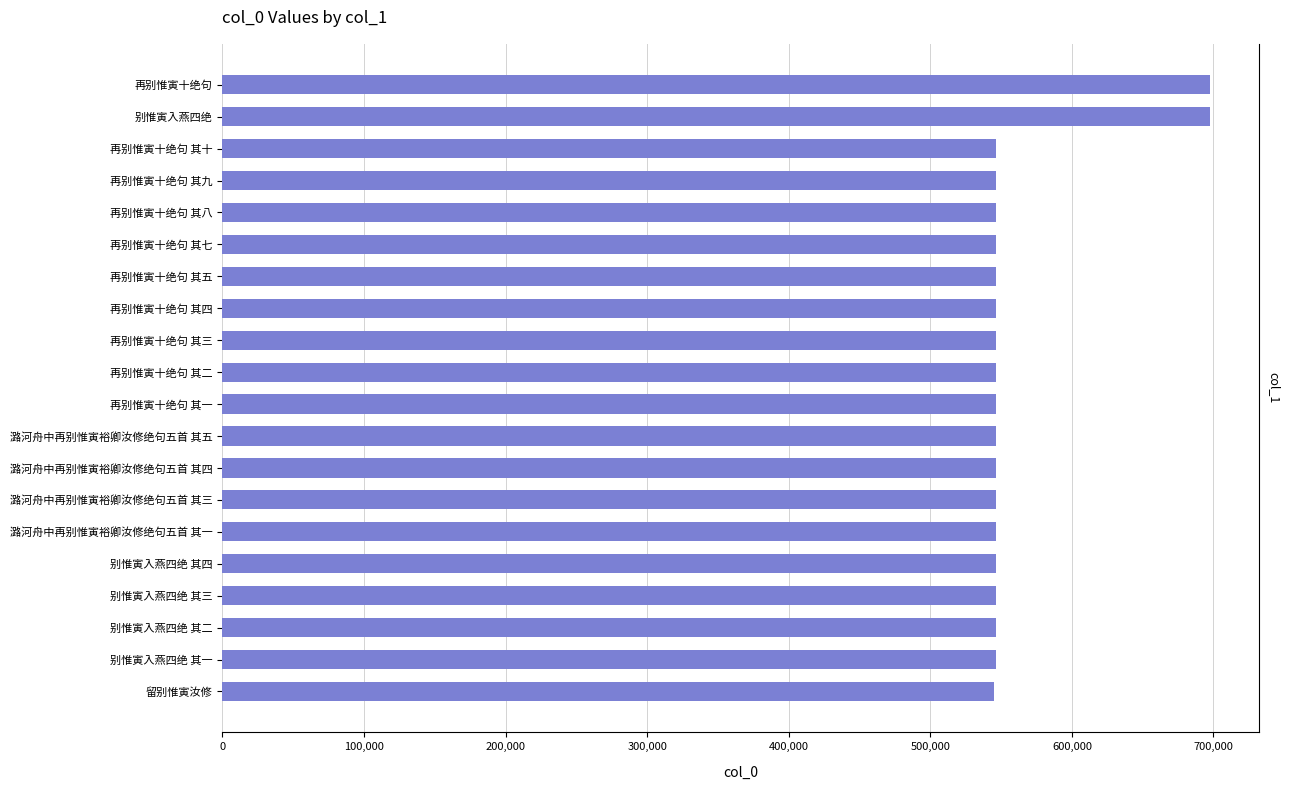

Is it true that the value at 潞河舟中再别惟寅裕卿汝修绝句五首 其四 is 811017?

False